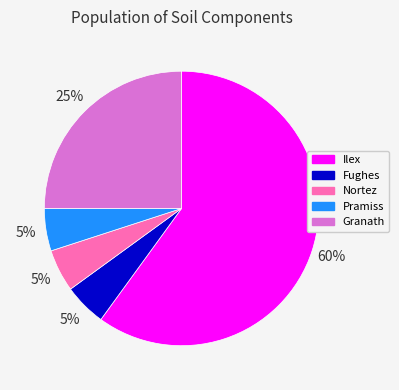

Combined, do Ilex and Fughes account for over 50%?

Yes